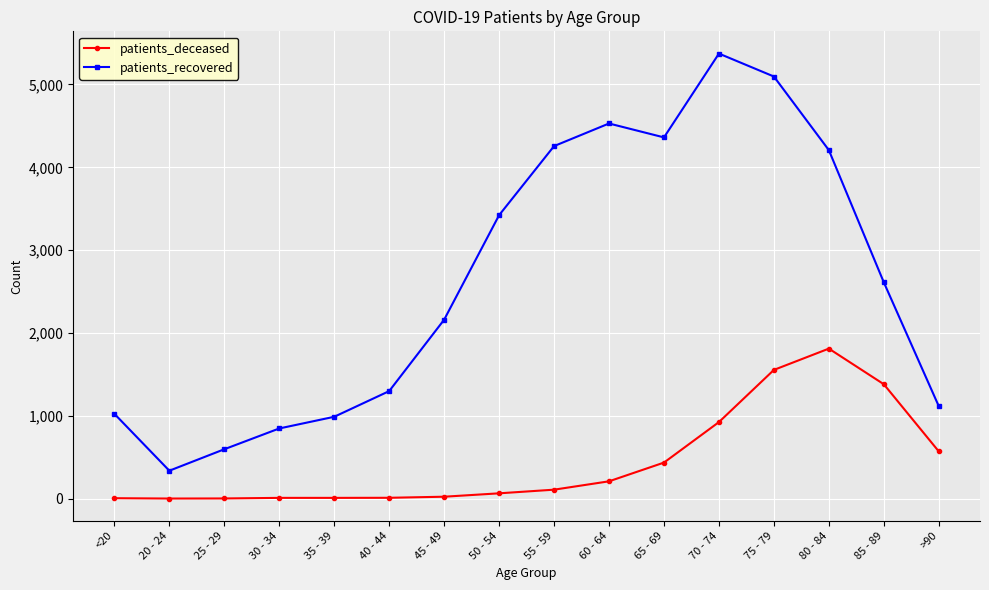

Where is the first local minimum for patients_recovered?

20 - 24